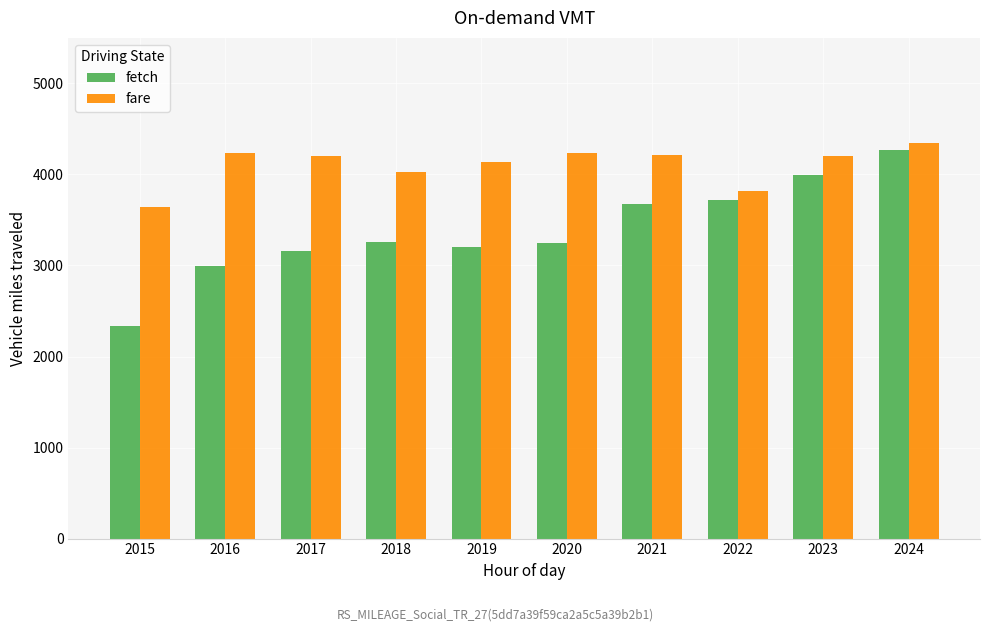

How many categories are shown in the chart?

10